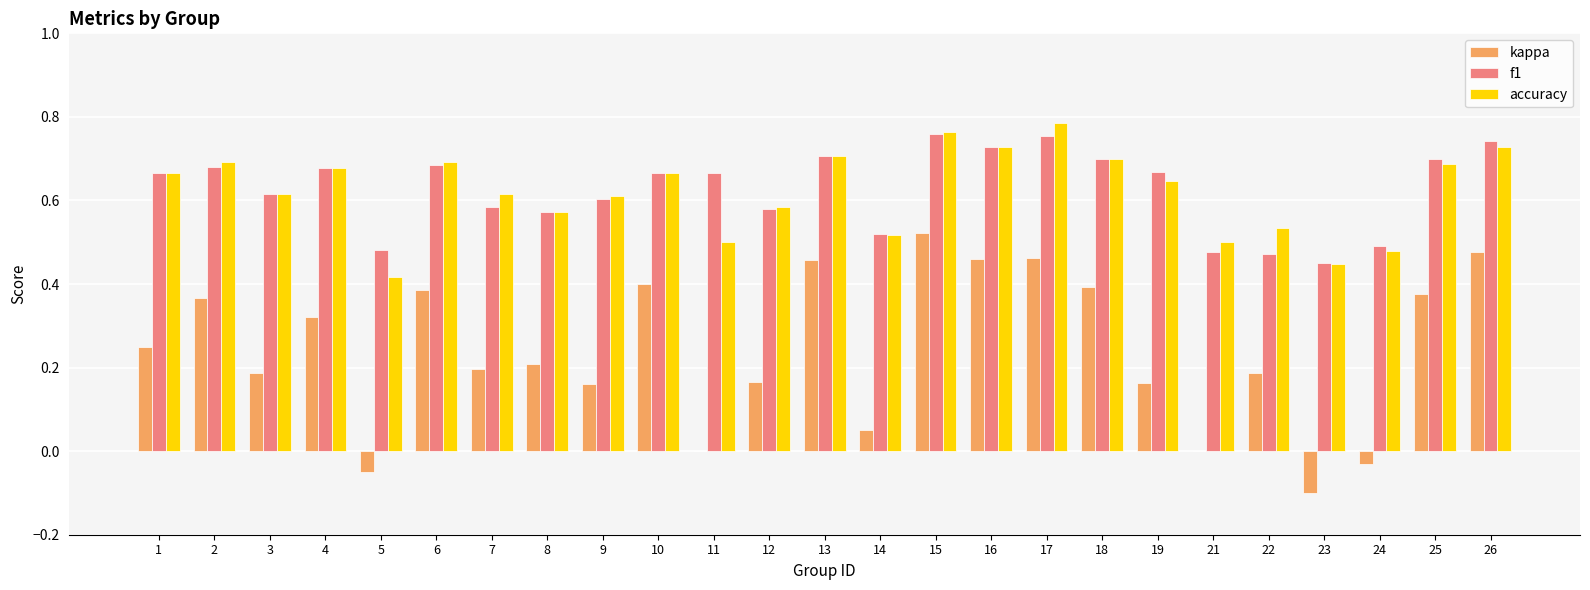

The value of accuracy at 17 is 1.1. True or false?

False